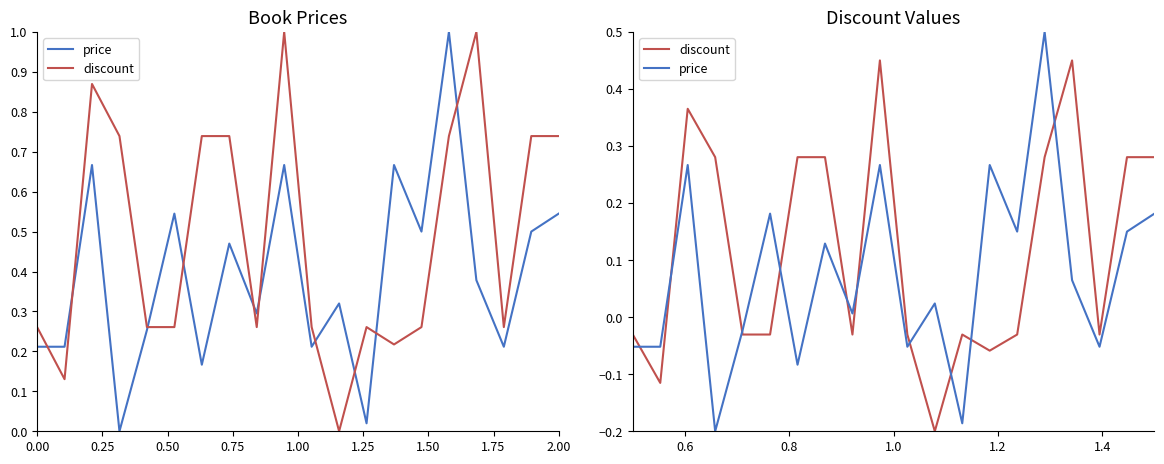

True or false: discount has a value of 0.3 at 1.50.

True